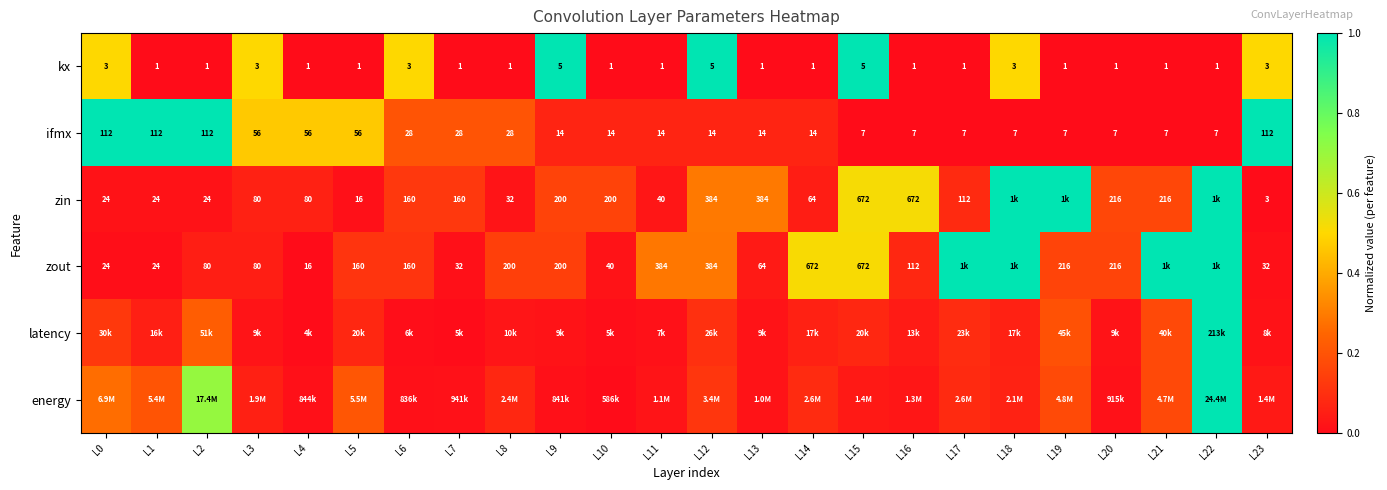

Is the value of zout at L16 greater than the value of ifmx at L10?

Yes